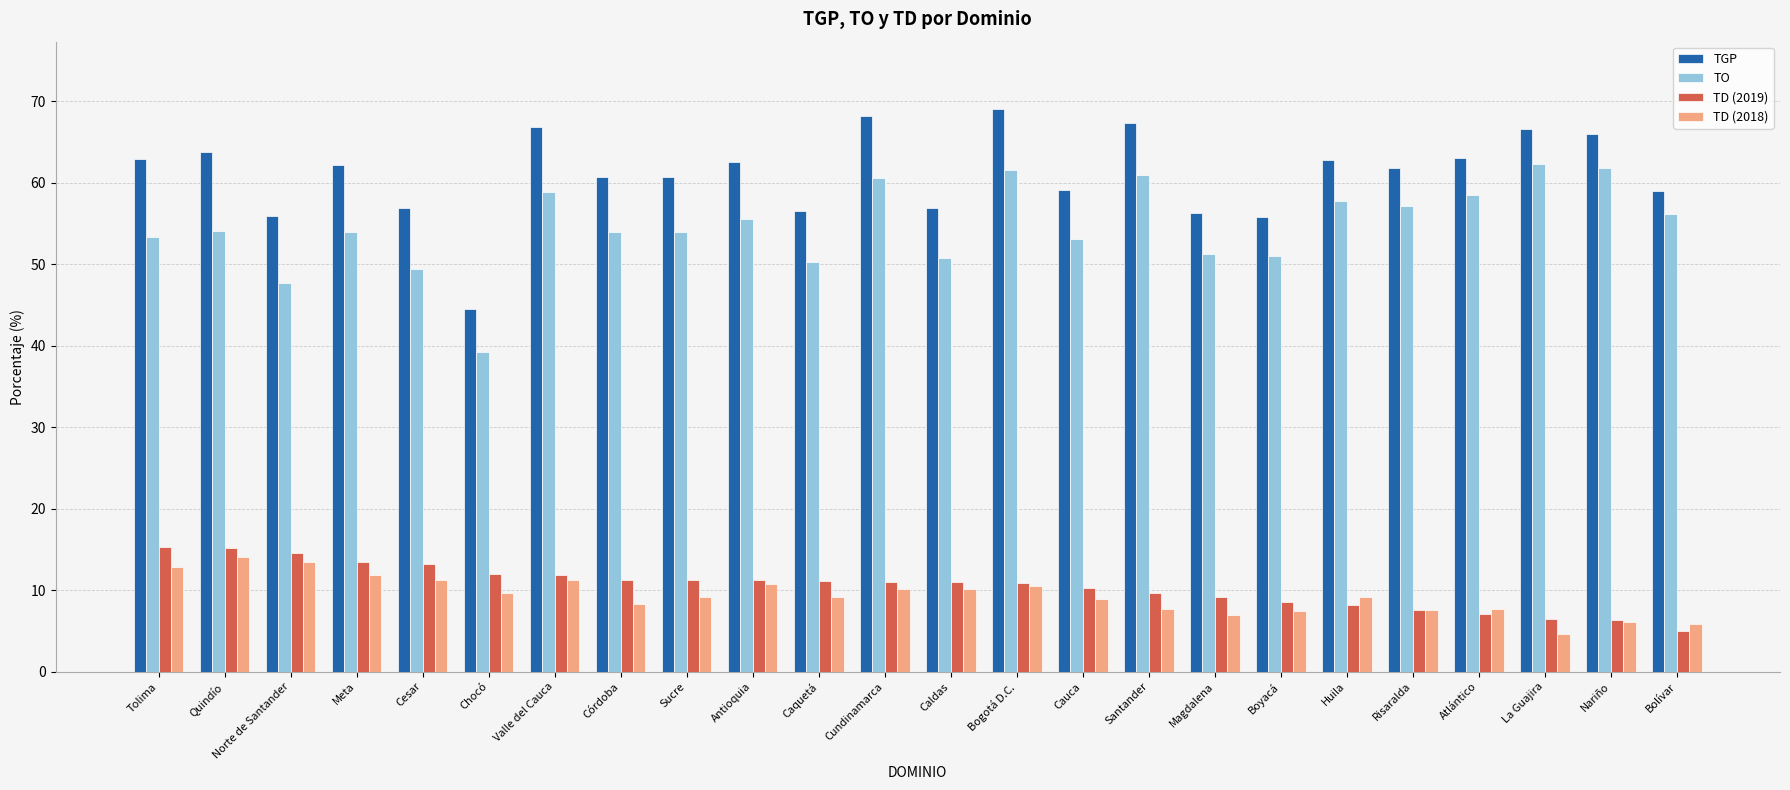

What is the highest value of the TGP series?

69.0